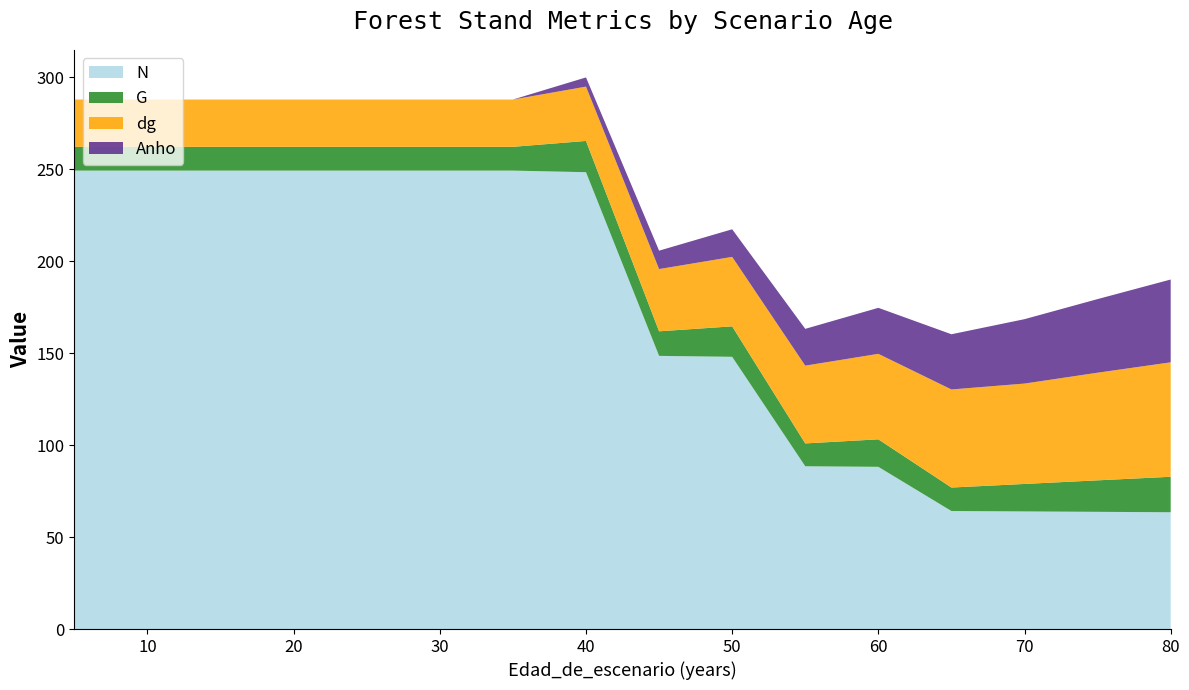

Reading right to left, list all the values displayed in this chart.

N: 63.5	63.7	63.9	64.1	88.2	88.5	147.9	148.4	248.3	249.1	249.1	249.1	249.1	249.1	249.1	249.1
G: 19.3	17.1	14.9	12.8	14.9	12.4	16.6	13.3	17.0	12.9	12.9	12.9	12.9	12.9	12.9	12.9
dg: 62.2	58.5	54.5	53.3	46.5	42.3	37.8	33.8	29.5	25.7	25.7	25.7	25.7	25.7	25.7	25.7
Anho: 45.0	40.0	35.0	30.0	25.0	20.0	15.0	10.0	5.0	0.0	0.0	0.0	0.0	0.0	0.0	0.0